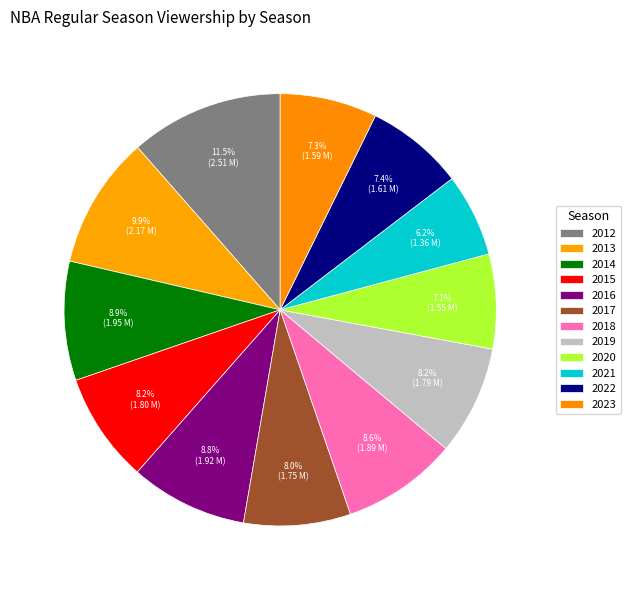

To the nearest percent, what percentage of the pie is 2020?

7%